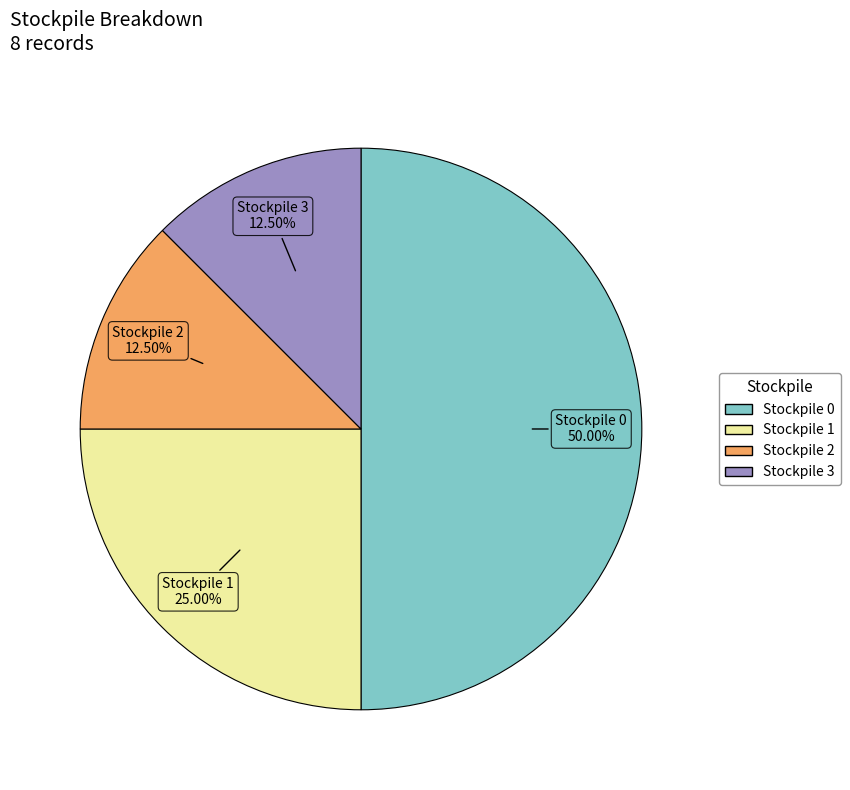

True or false: Stockpile 1 accounts for 18% of the total.

False